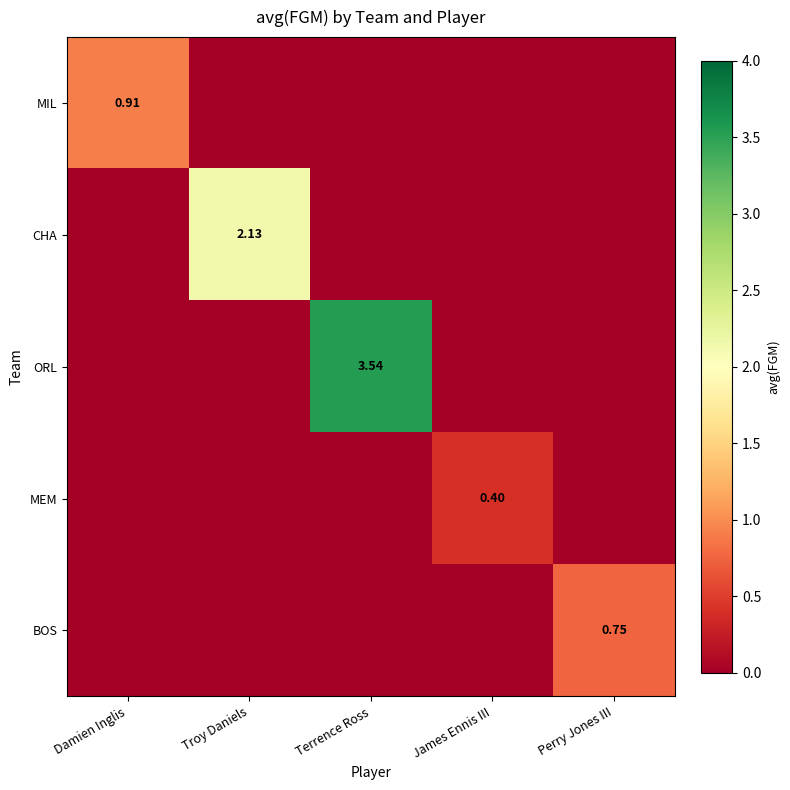

What is the sum of the ORL values at Terrence Ross and James Ennis III?

3.5